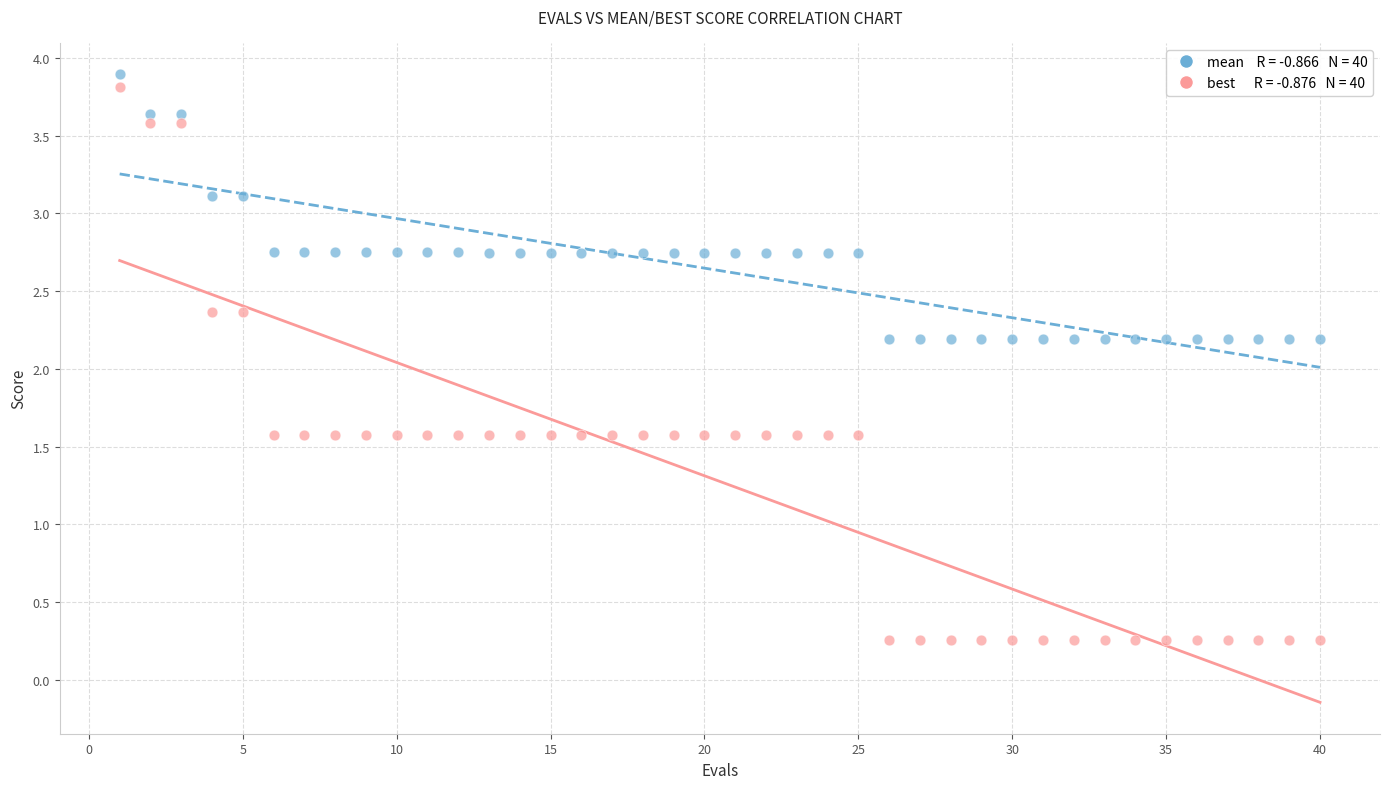

Across all data points, what is the range of X values (max minus min)?

39.0